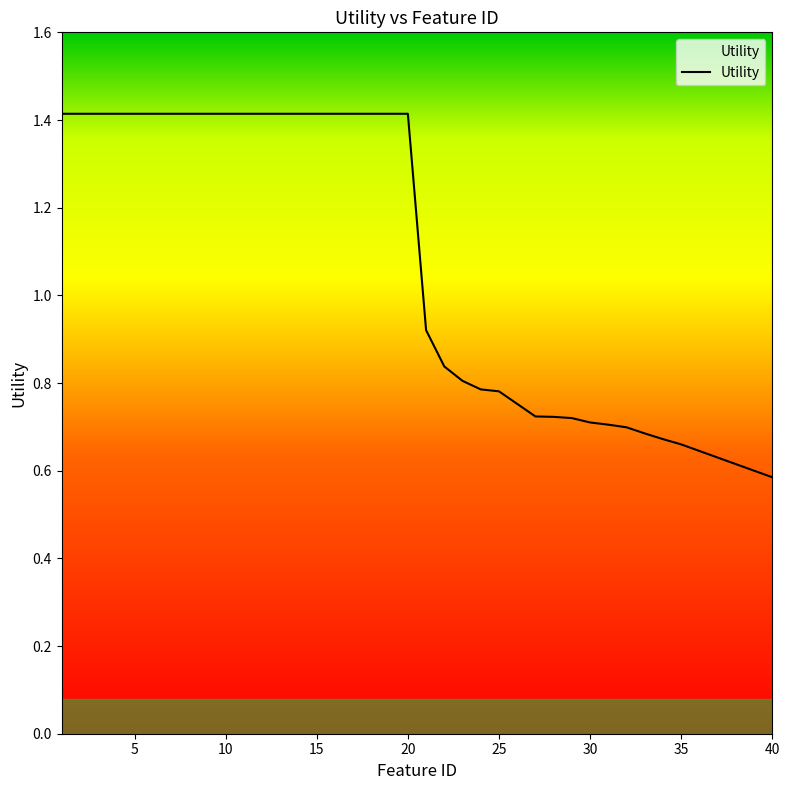

What is the maximum value shown in the chart?

1.4